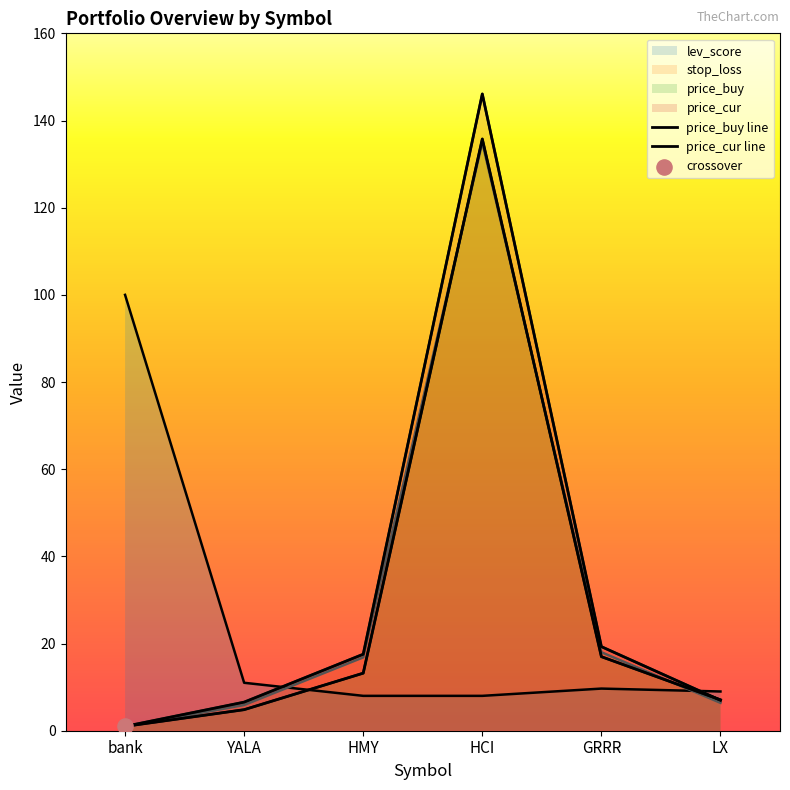

Which series has the largest total across all categories?

price_cur